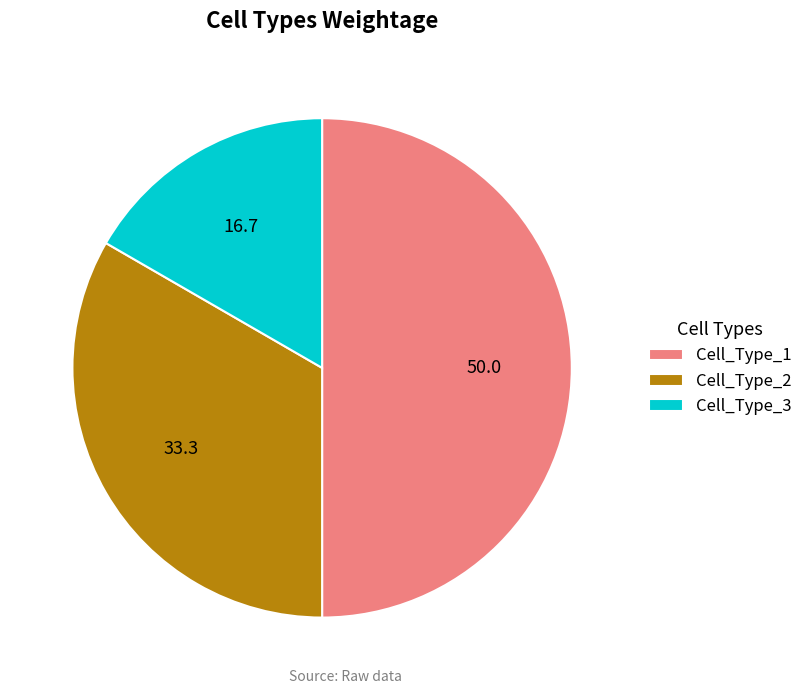

The Cell_Type_2 slice represents 33% of the pie. True or false?

True